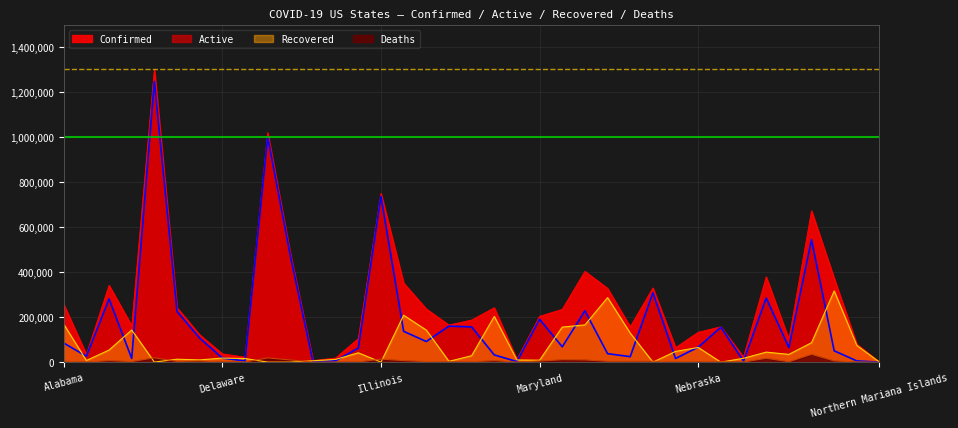

What is the difference between the maximum and minimum values in the Confirmed series?

1299365